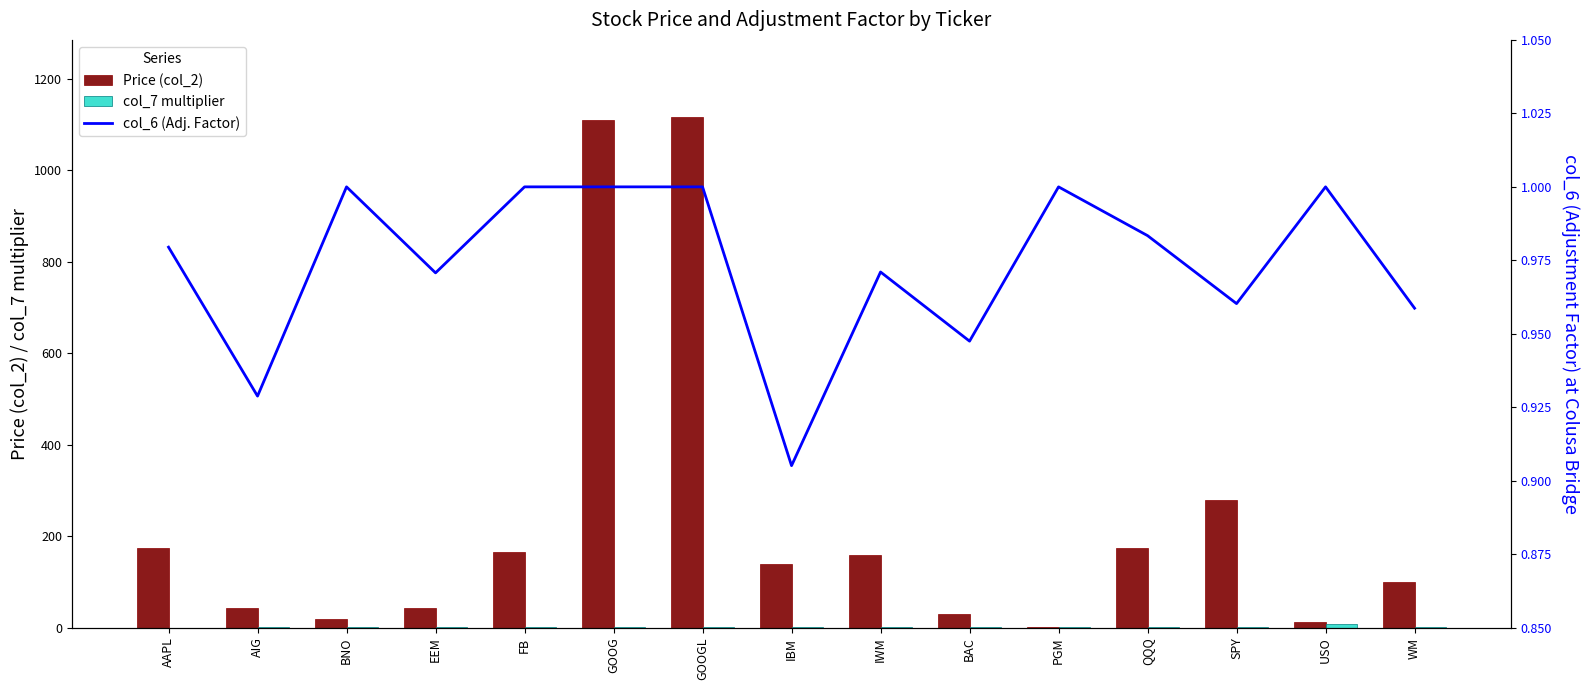

What is the difference between the highest and lowest values at AAPL?

174.0